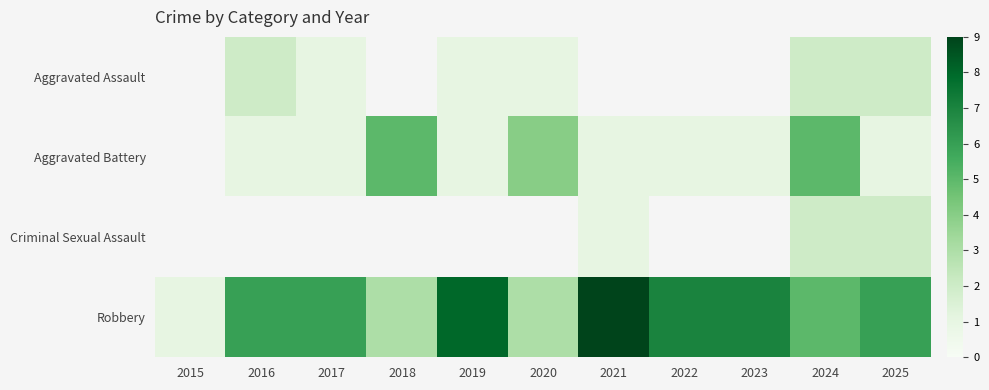

True or false: Aggravated Battery has a value of 0.7 at 2022.

False